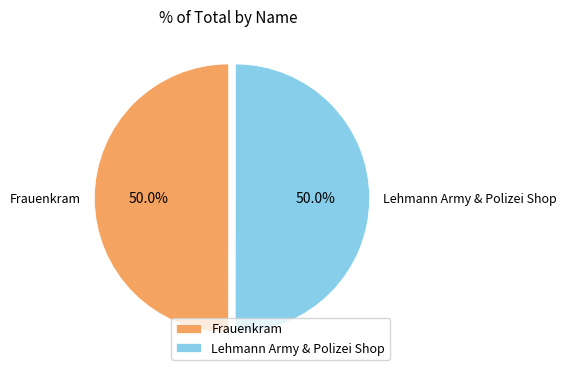

Do Frauenkram and Lehmann Army & Polizei Shop together represent more than half of the pie?

Yes